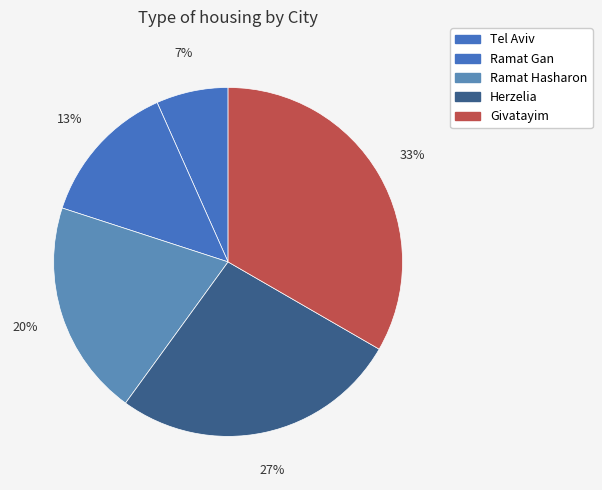

Count the number of slices in the pie.

5